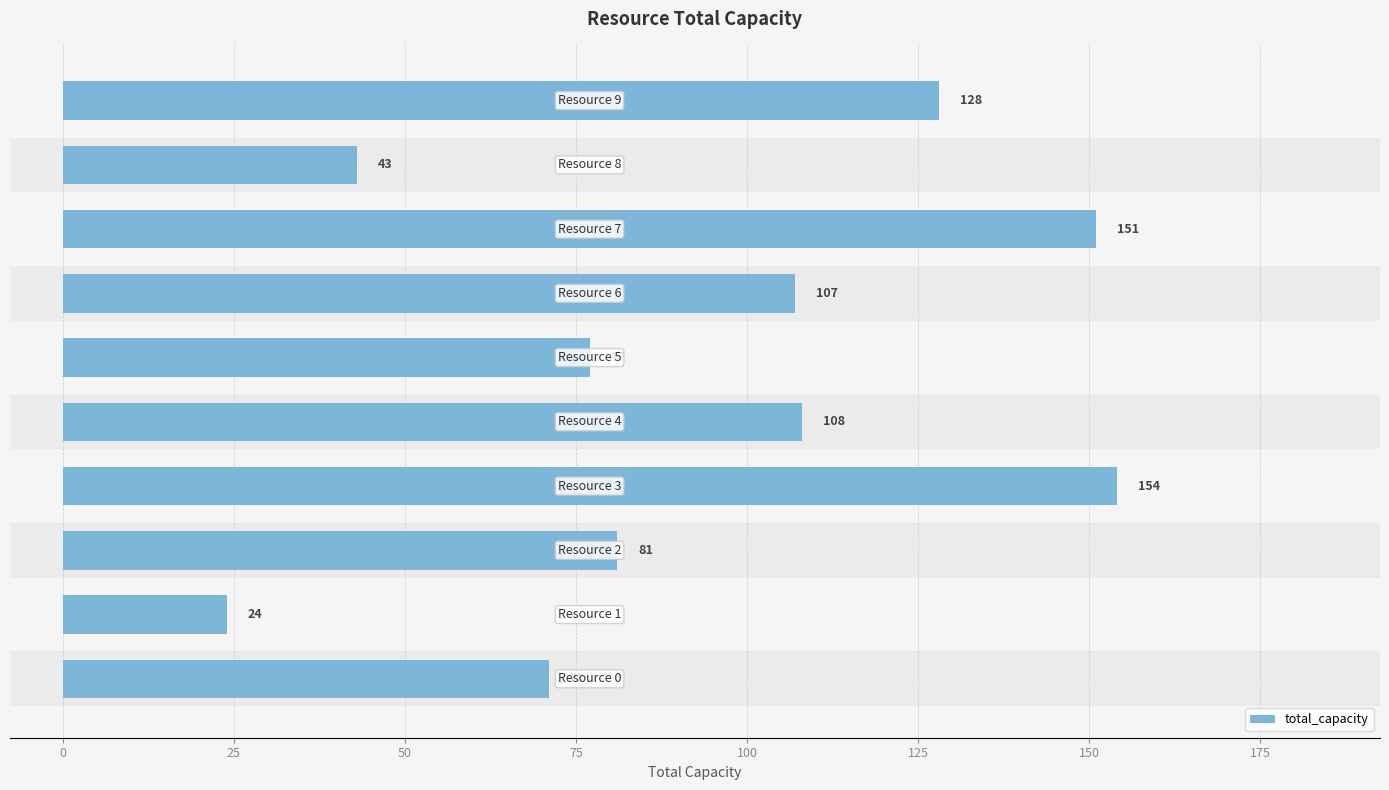

What is the greatest value displayed?

154